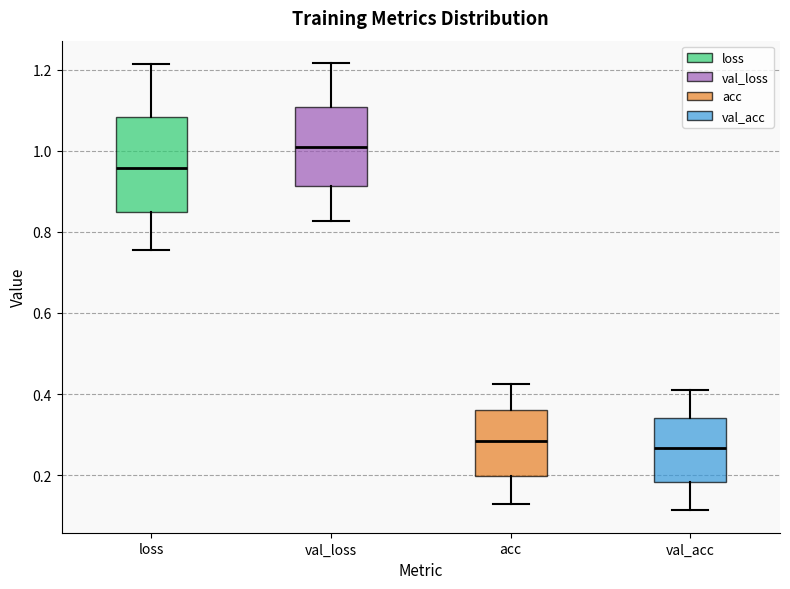

Reading left to right, read every box against the y-axis: the position of its median line, the range the box covers, and the ends of its whiskers. The values are not printed on the chart, so give them approximately, as read against the axis.

loss: median 0.96, box 0.84 to 1.08, whiskers 0.76 to 1.22
val_loss: median 1.00, box 0.92 to 1.10, whiskers 0.82 to 1.22
acc: median 0.28, box 0.20 to 0.36, whiskers 0.12 to 0.42
val_acc: median 0.26, box 0.18 to 0.34, whiskers 0.12 to 0.40